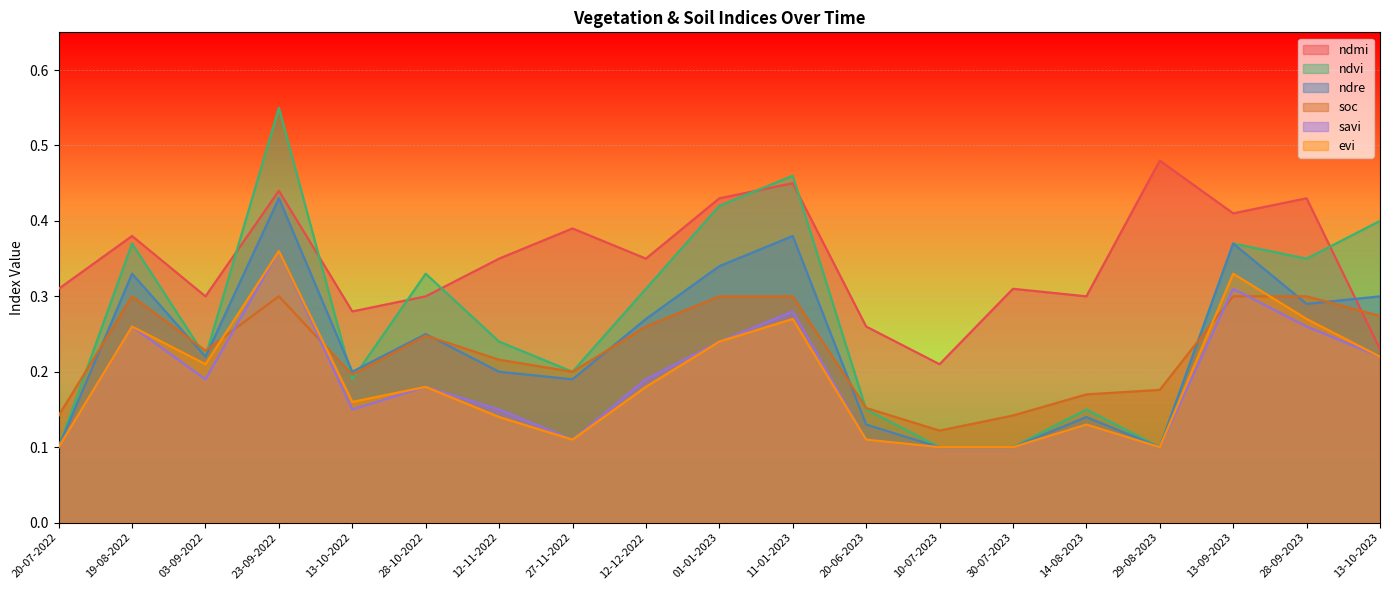

Which series has the widest spread of values?

ndvi